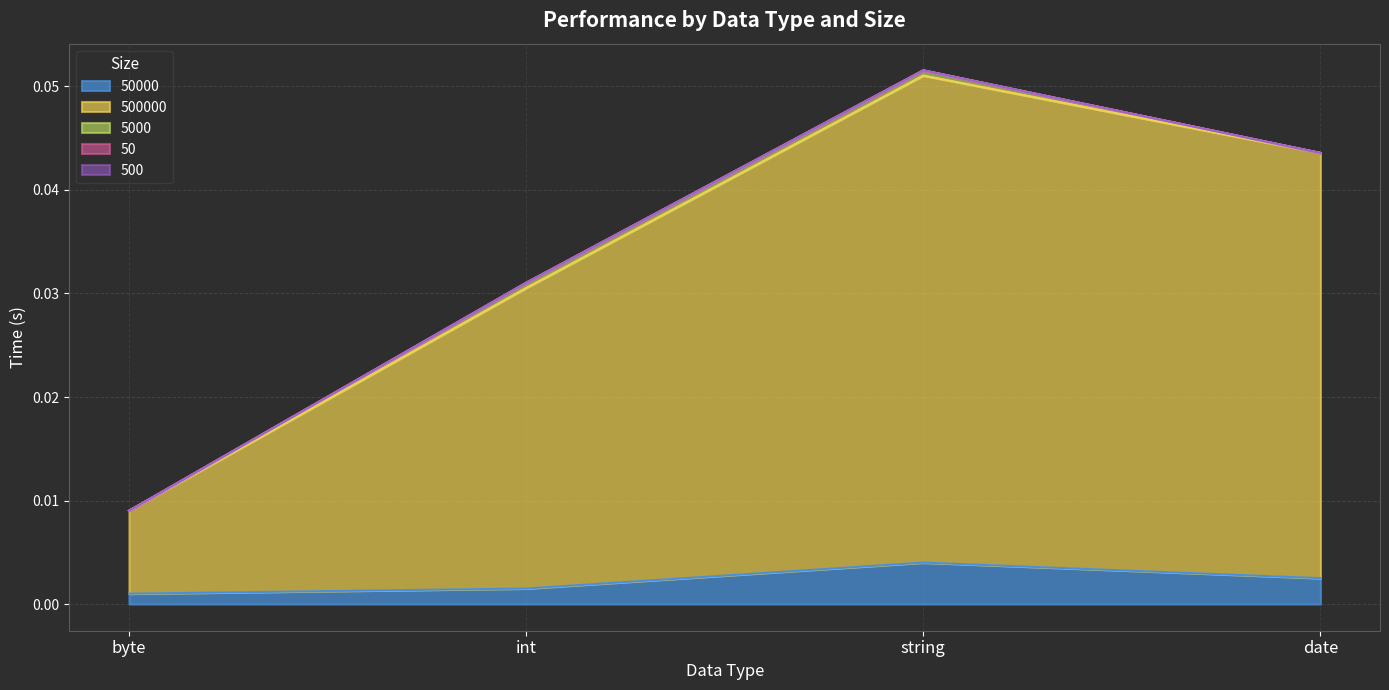

At which category is the sum across all series the highest?

string